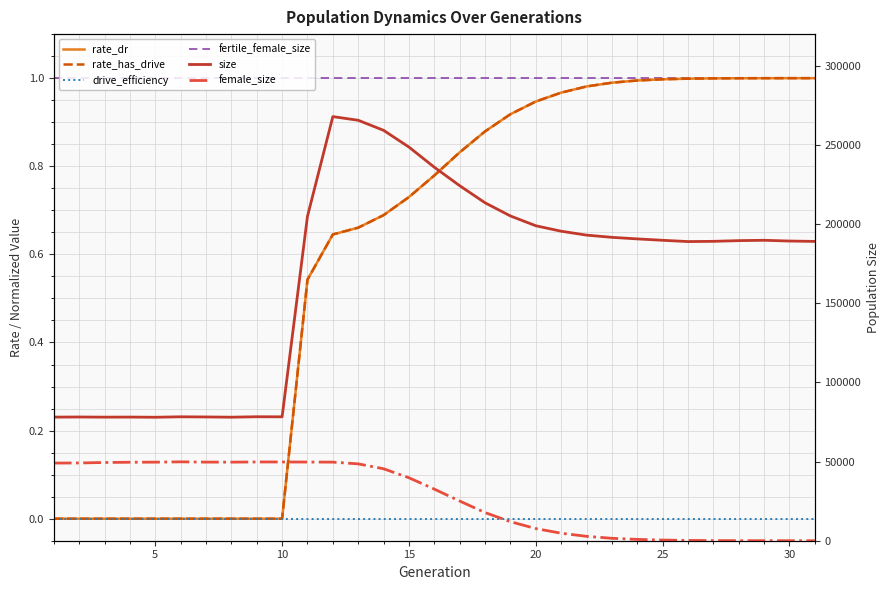

Reading left to right, what are all the values shown in this chart?

rate_dr: 0.0	0.0	0.0	0.0	0.0	0.0	0.0	0.0	0.0	0.0	0.5	0.6	0.7	0.7	0.7	0.8	0.8	0.9	0.9	0.9	1.0	1.0	1.0	1.0	1.0	1.0	1.0	1.0	1.0	1.0	1.0
rate_has_drive: 0.0	0.0	0.0	0.0	0.0	0.0	0.0	0.0	0.0	0.0	0.5	0.6	0.7	0.7	0.7	0.8	0.8	0.9	0.9	0.9	1.0	1.0	1.0	1.0	1.0	1.0	1.0	1.0	1.0	1.0	1.0
drive_efficiency: 0.0	0.0	0.0	0.0	0.0	0.0	0.0	0.0	0.0	0.0	0.0	0.0	0.0	0.0	0.0	0.0	0.0	0.0	0.0	0.0	0.0	0.0	0.0	0.0	0.0	0.0	0.0	0.0	0.0	0.0	0.0
fertile_female_size: 1.0	1.0	1.0	1.0	1.0	1.0	1.0	1.0	1.0	1.0	1.0	1.0	1.0	1.0	1.0	1.0	1.0	1.0	1.0	1.0	1.0	1.0	1.0	1.0	1.0	1.0	1.0	1.0	1.0	1.0	1.0
size: 78077.0	78150.0	78056.0	78099.0	77991.0	78276.0	78180.0	78027.0	78314.0	78259.0	204907.0	267891.0	265579.0	259225.0	248646.0	235919.0	224249.0	213450.0	205134.0	198948.0	195500.0	193035.0	191633.0	190644.0	189766.0	188961.0	189108.0	189551.0	189768.0	189299.0	189058.0
female_size: 49045.0	49114.0	49414.0	49566.0	49625.0	49823.0	49658.0	49638.0	49752.0	49740.0	49693.0	49644.0	48537.0	45451.0	39763.0	32595.0	25064.0	17786.0	12017.0	7678.0	4740.0	2769.0	1535.0	839.0	413.0	197.0	79.0	33.0	14.0	1.0	0.0